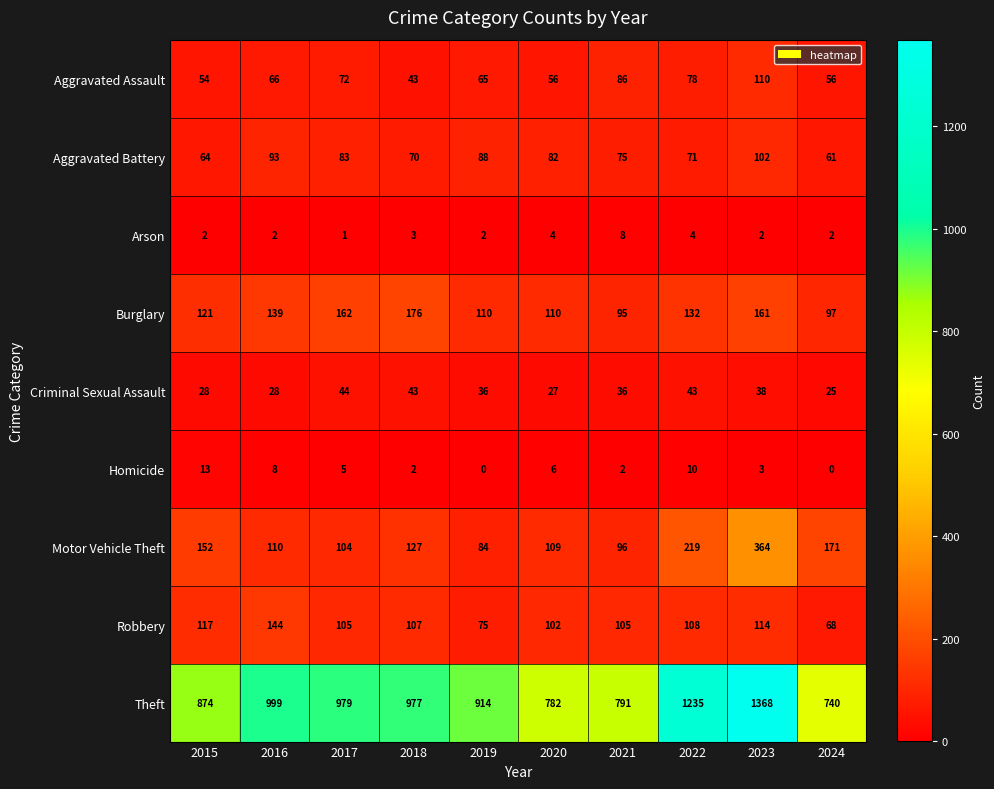

What is the difference between the Homicide values at 2020 and 2021?

4